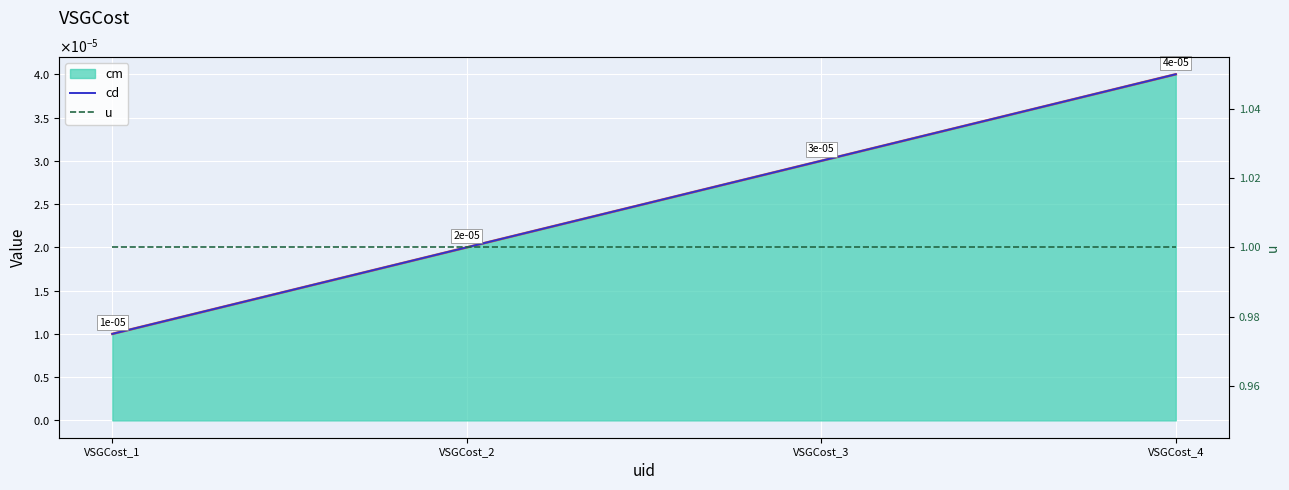

Rank the categories by cd value from highest to lowest.

VSGCost_4, VSGCost_3, VSGCost_2, VSGCost_1